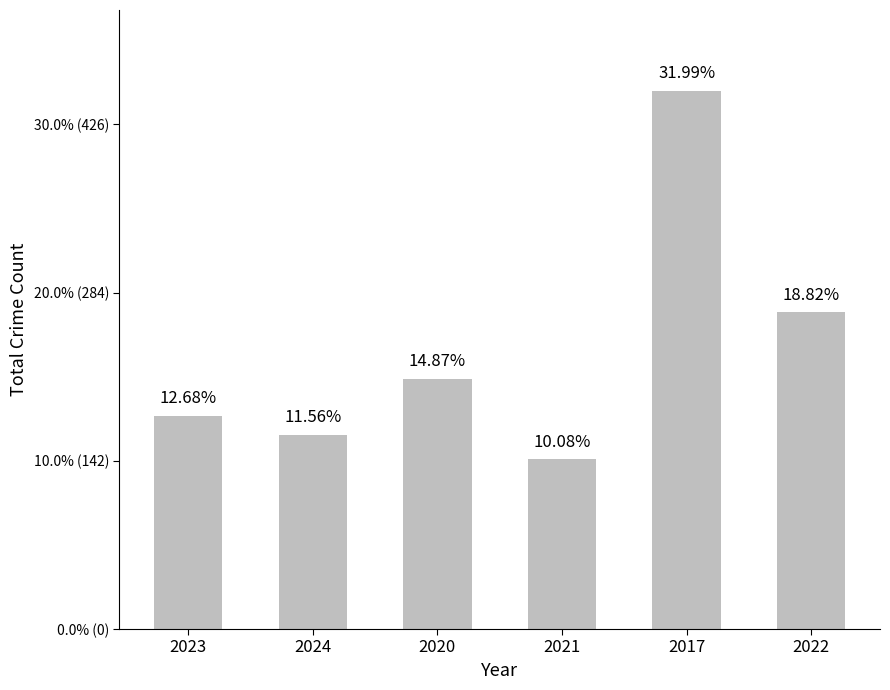

Rank the categories by value from lowest to highest.

2021, 2024, 2023, 2020, 2022, 2017